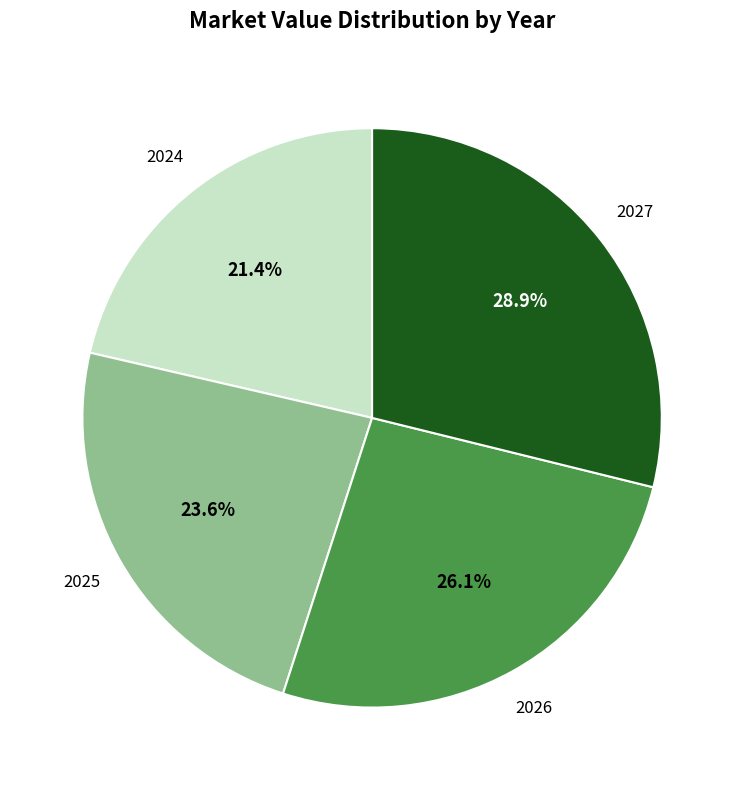

What is the ratio of the value at 2026 to the value at 2025?

1.1